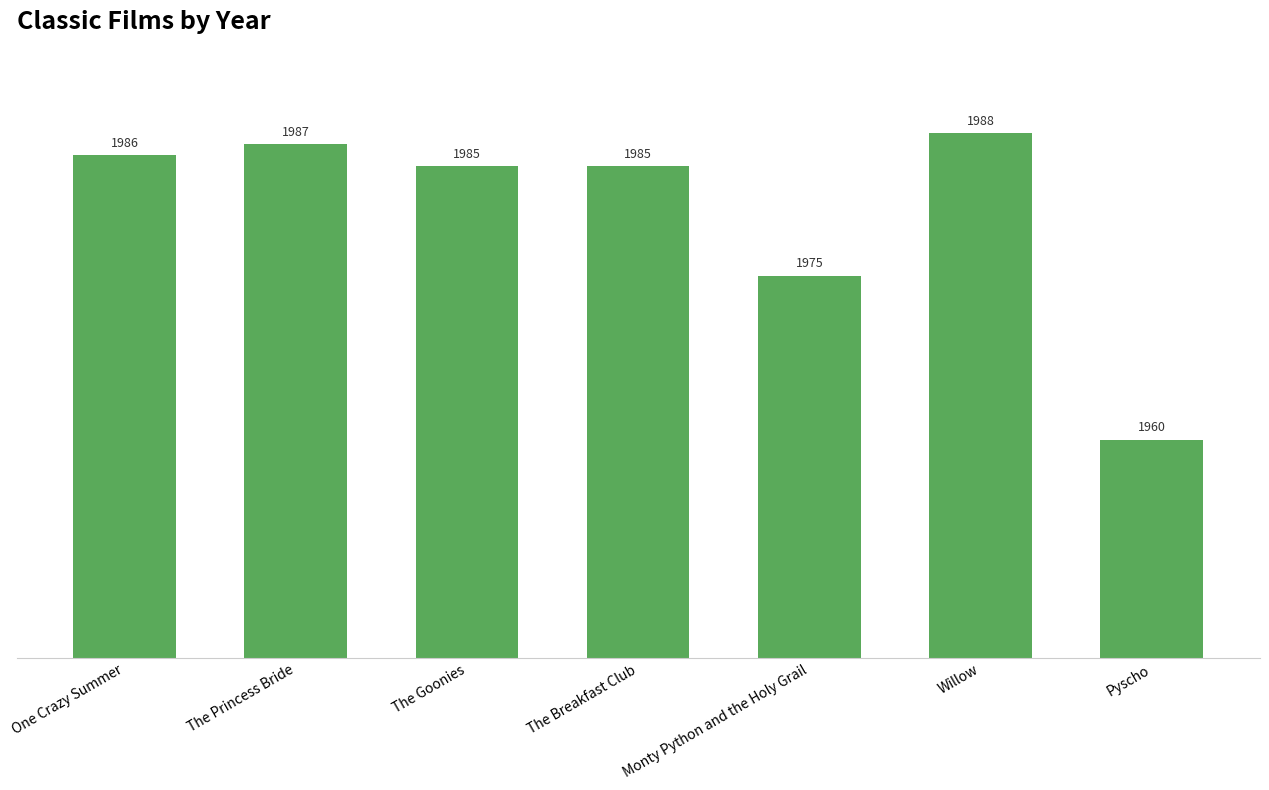

True or false: the data shows 2881 at One Crazy Summer.

False